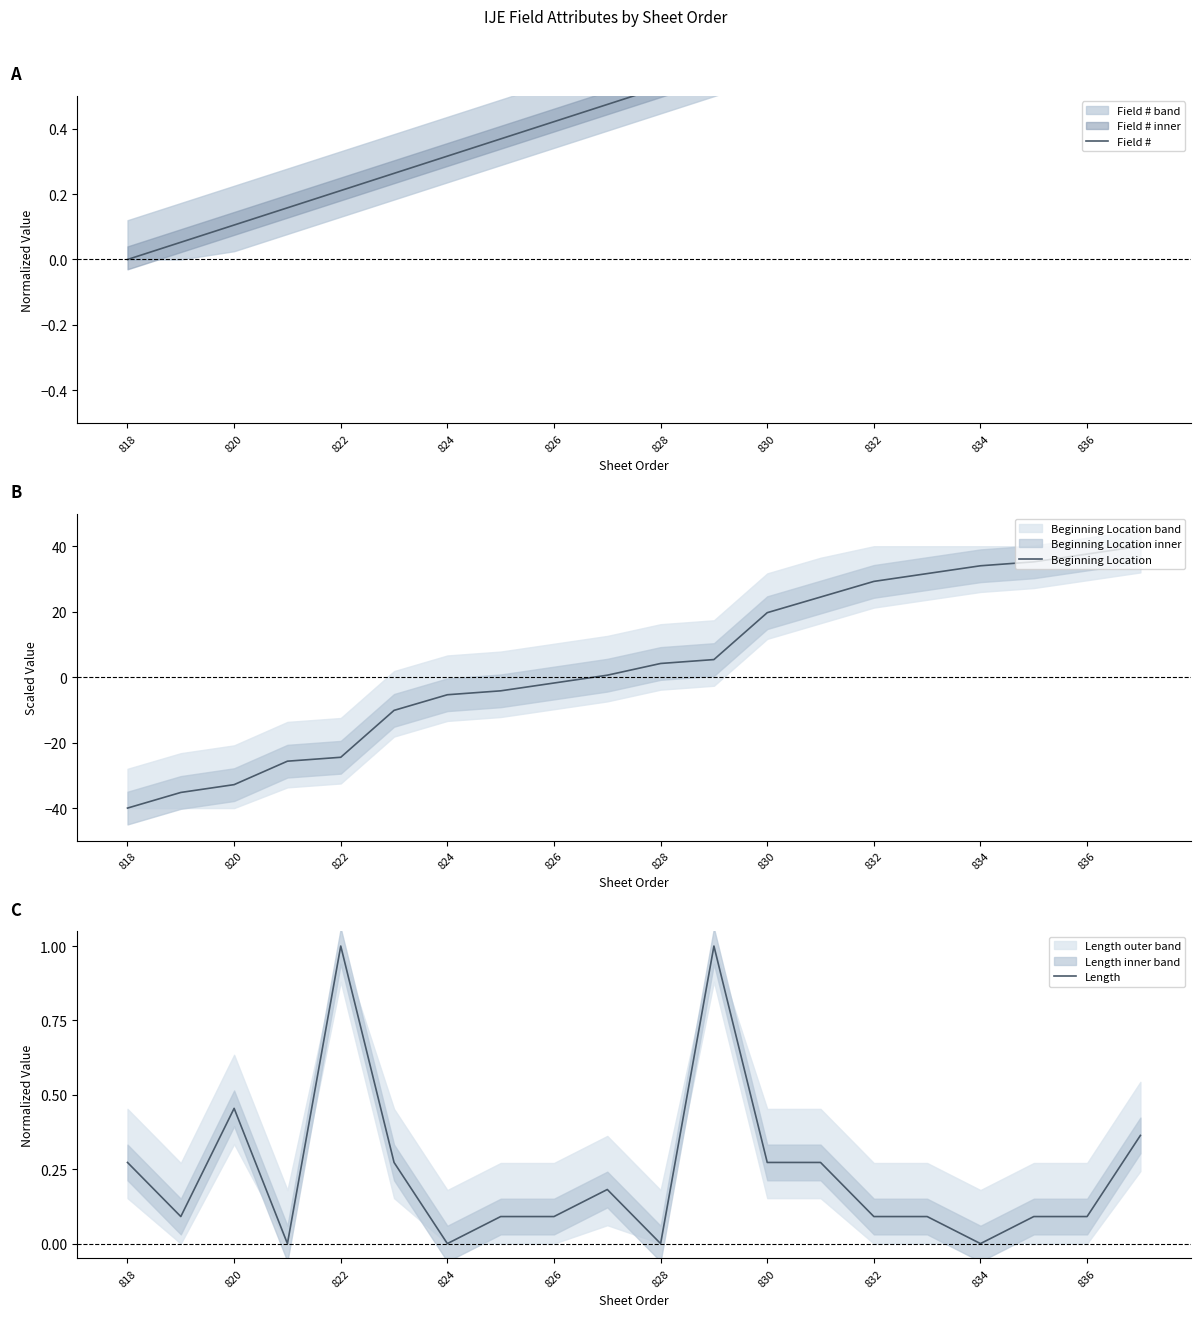

Which series has the largest total across all categories?

Beginning Location